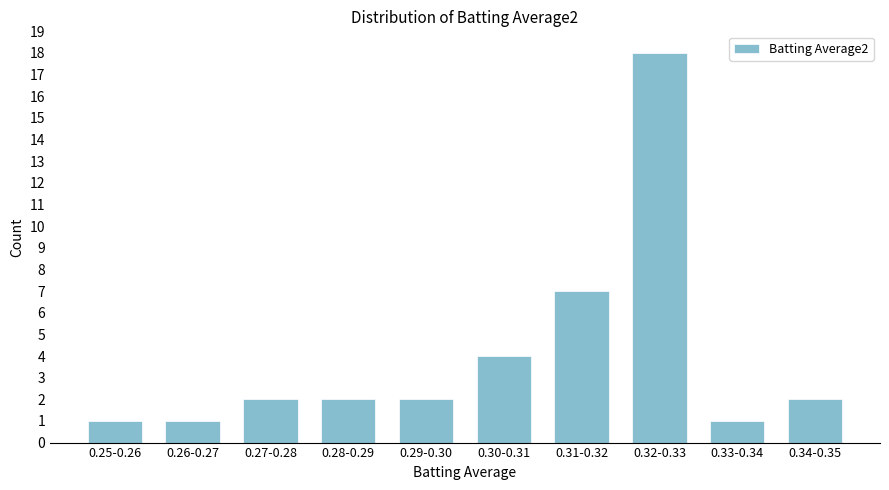

Reading right to left, transcribe all the data shown in this chart.

0.34-0.35=2	0.33-0.34=1	0.32-0.33=18	0.31-0.32=7	0.30-0.31=4	0.29-0.30=2	0.28-0.29=2	0.27-0.28=2	0.26-0.27=1	0.25-0.26=1